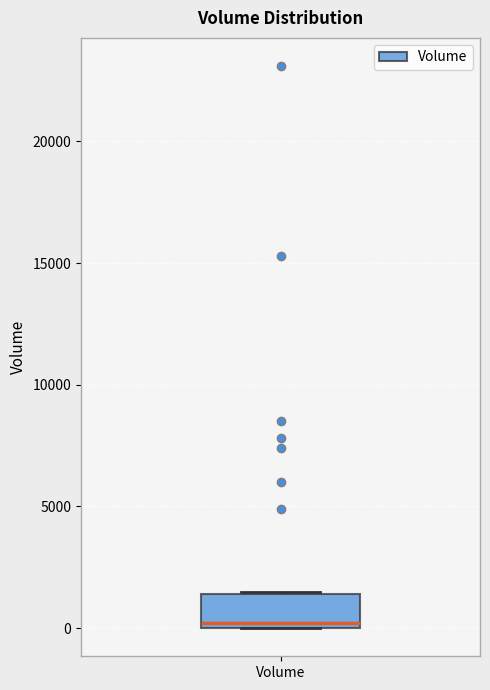

Transcribe this box plot: give where the median line is, the range the box spans, and where the two whiskers end, as read against the y-axis. The values are not printed on the chart, so give them approximately, as read against the axis.

median 0 (just above the box's lower edge), box 0 to 1500, whiskers 0 to 1500